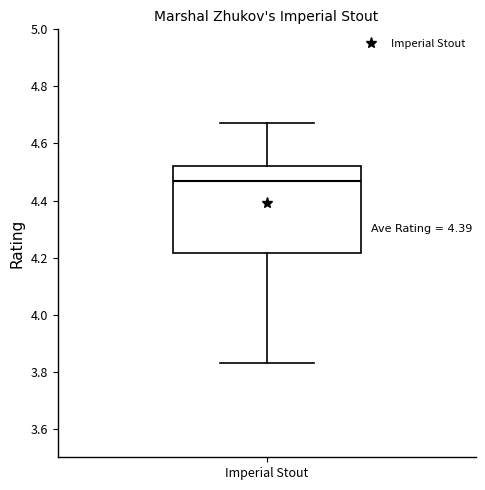

Transcribe this box plot: give where the median line is, the range the box spans, and where the two whiskers end, as read against the y-axis. The values are not printed on the chart, so give them approximately, as read against the axis.

median 4.48, box 4.22 to 4.52, whiskers 3.84 to 4.68